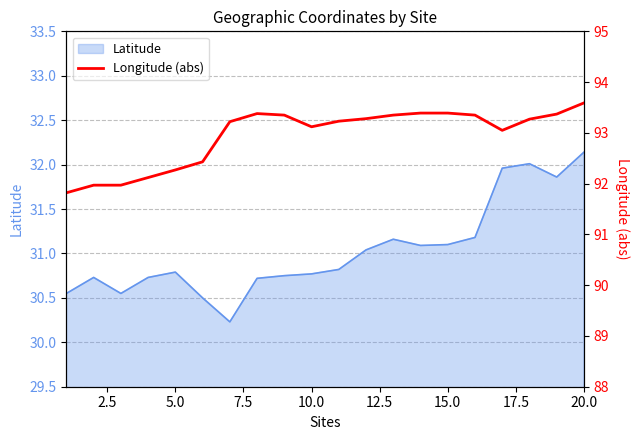

Which has a higher value, 0.0 or 10.0?

10.0